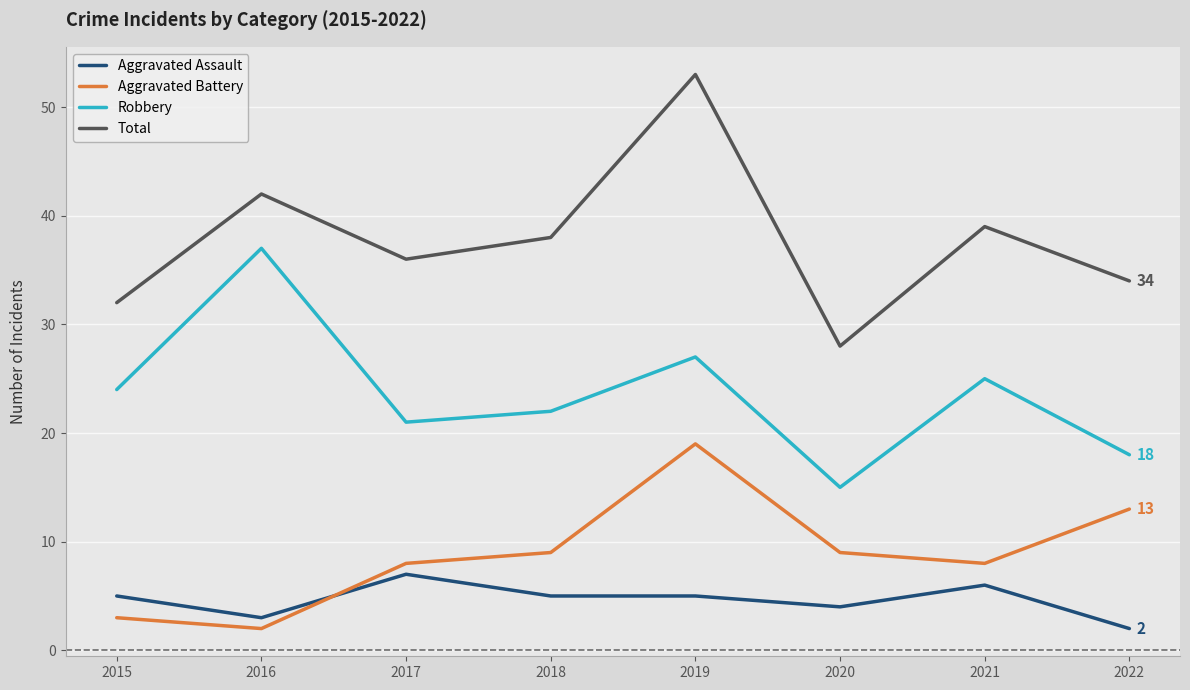

How many lines are shown in the chart?

4